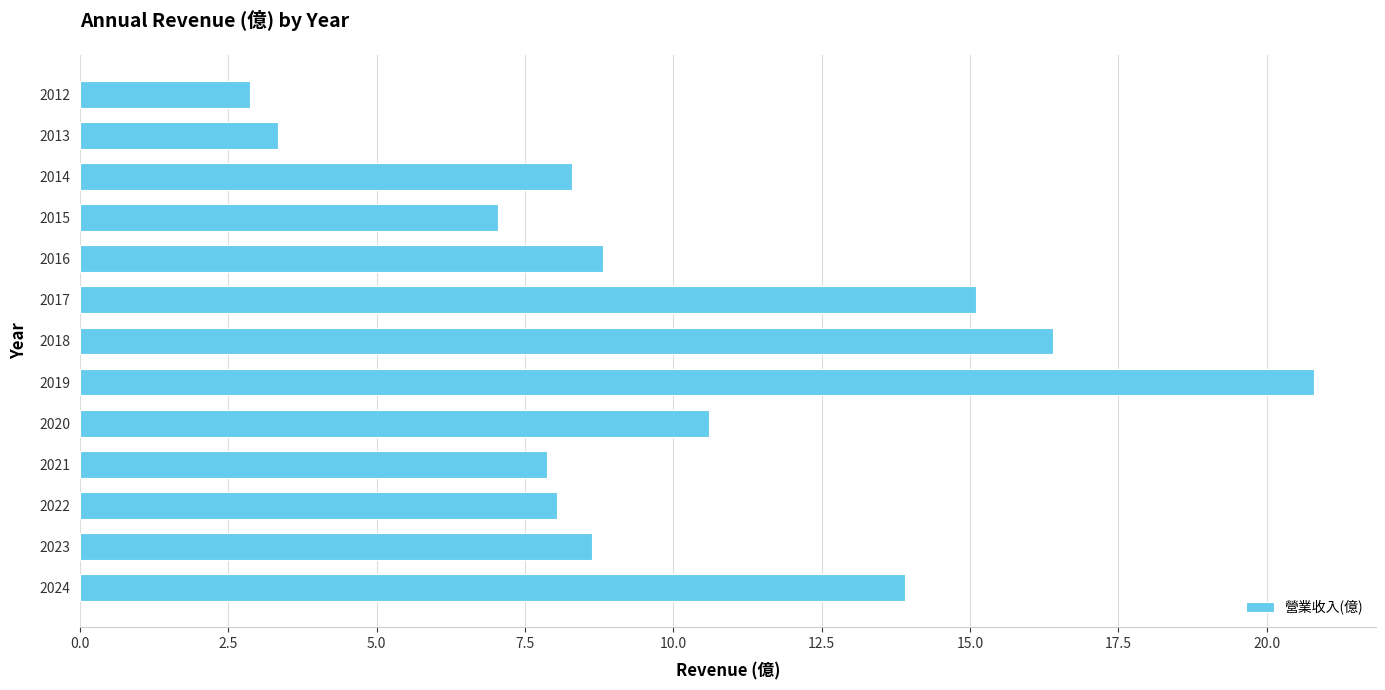

What is the sum of all values?

131.7